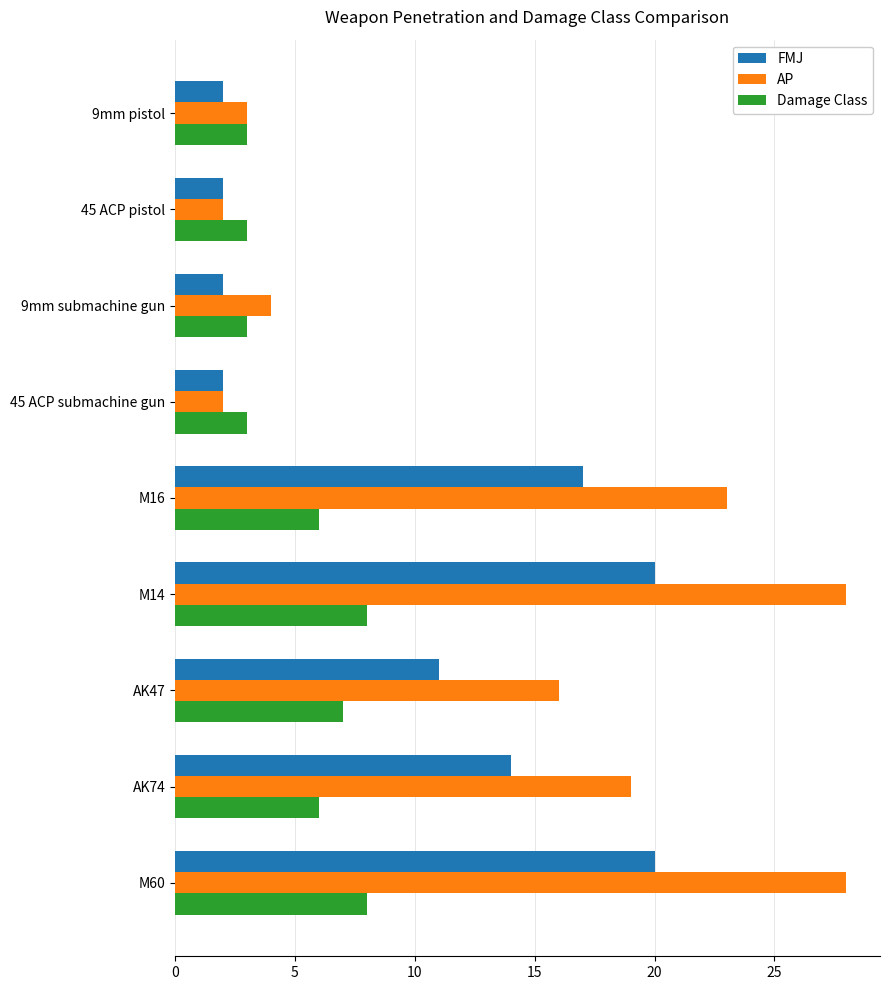

What is the difference between the maximum and second lowest values in the FMJ series?

18